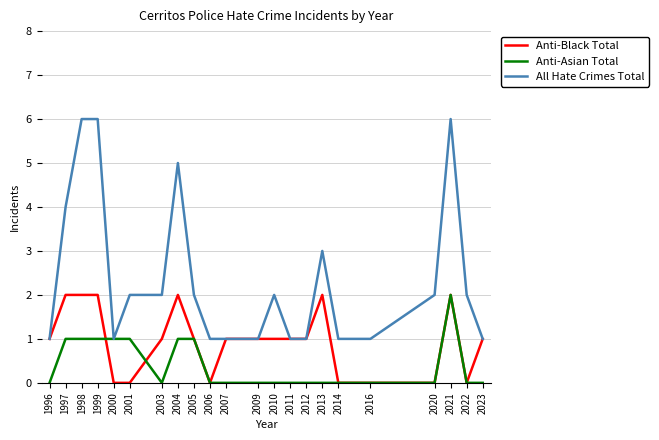

What are all the series names shown in the legend?

Anti-Black Total, Anti-Asian Total, All Hate Crimes Total